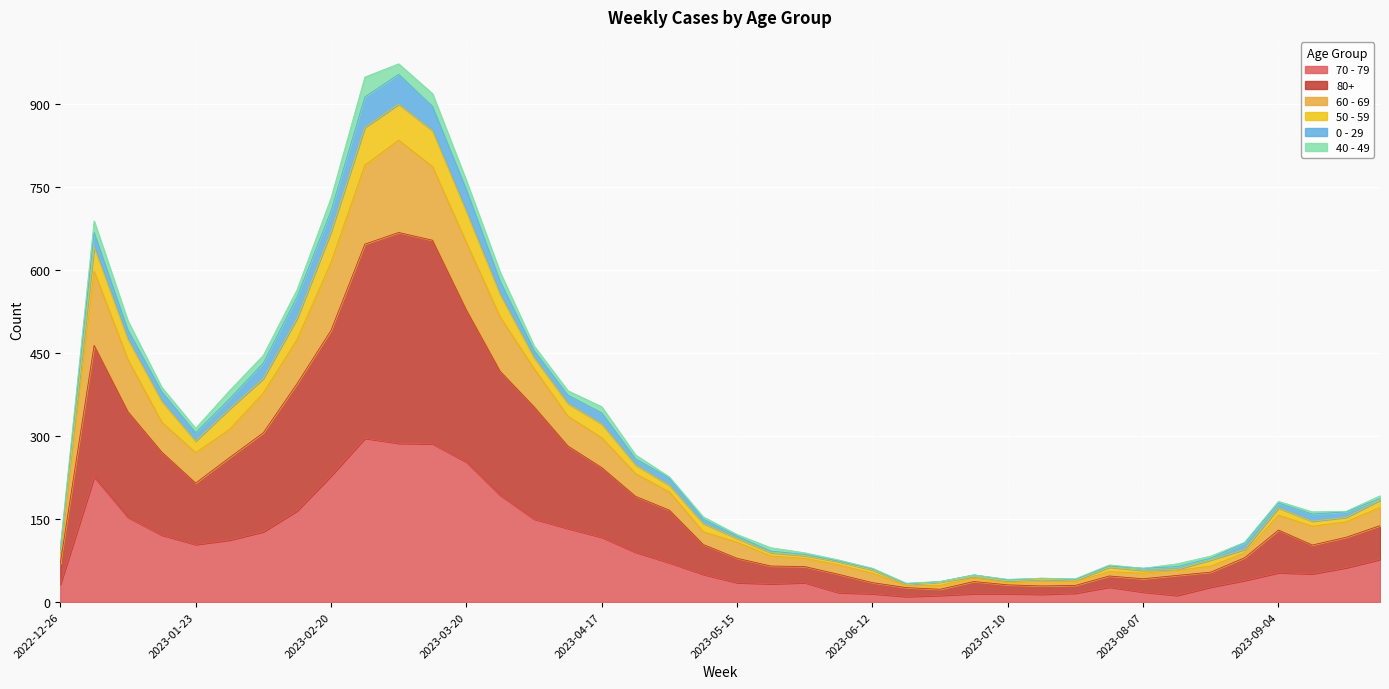

What are all the series names shown in the legend?

70 - 79, 80+, 60 - 69, 50 - 59, 0 - 29, 40 - 49